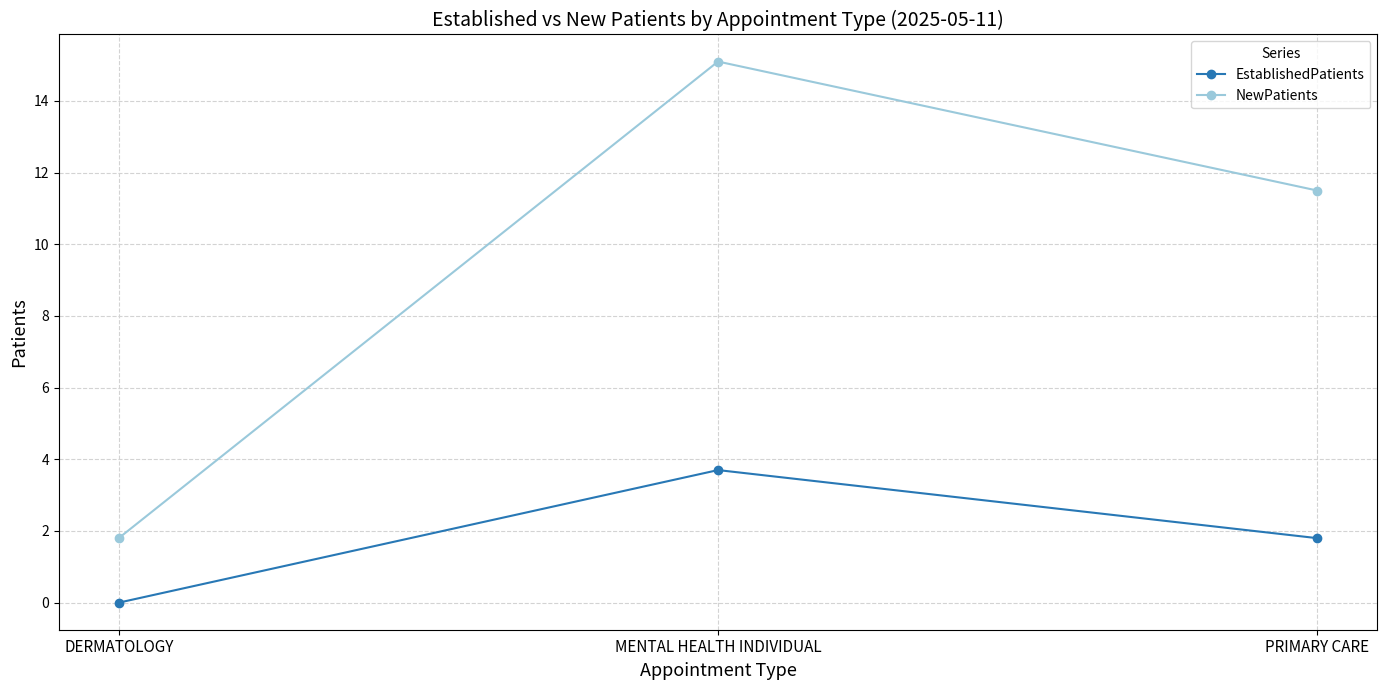

Does the chart display data point markers on the line(s)?

Yes